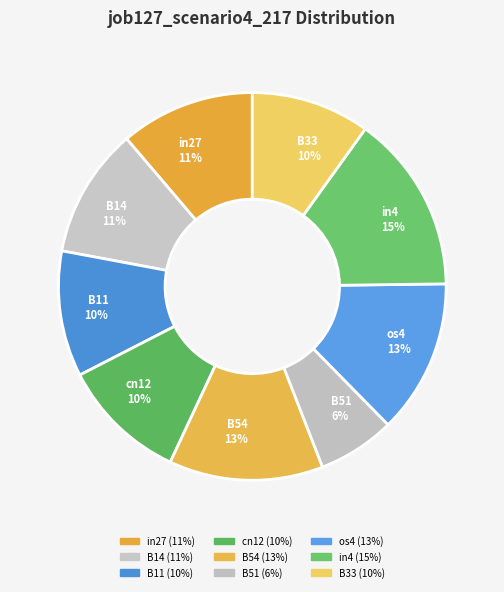

Is B54 the majority of the pie?

No